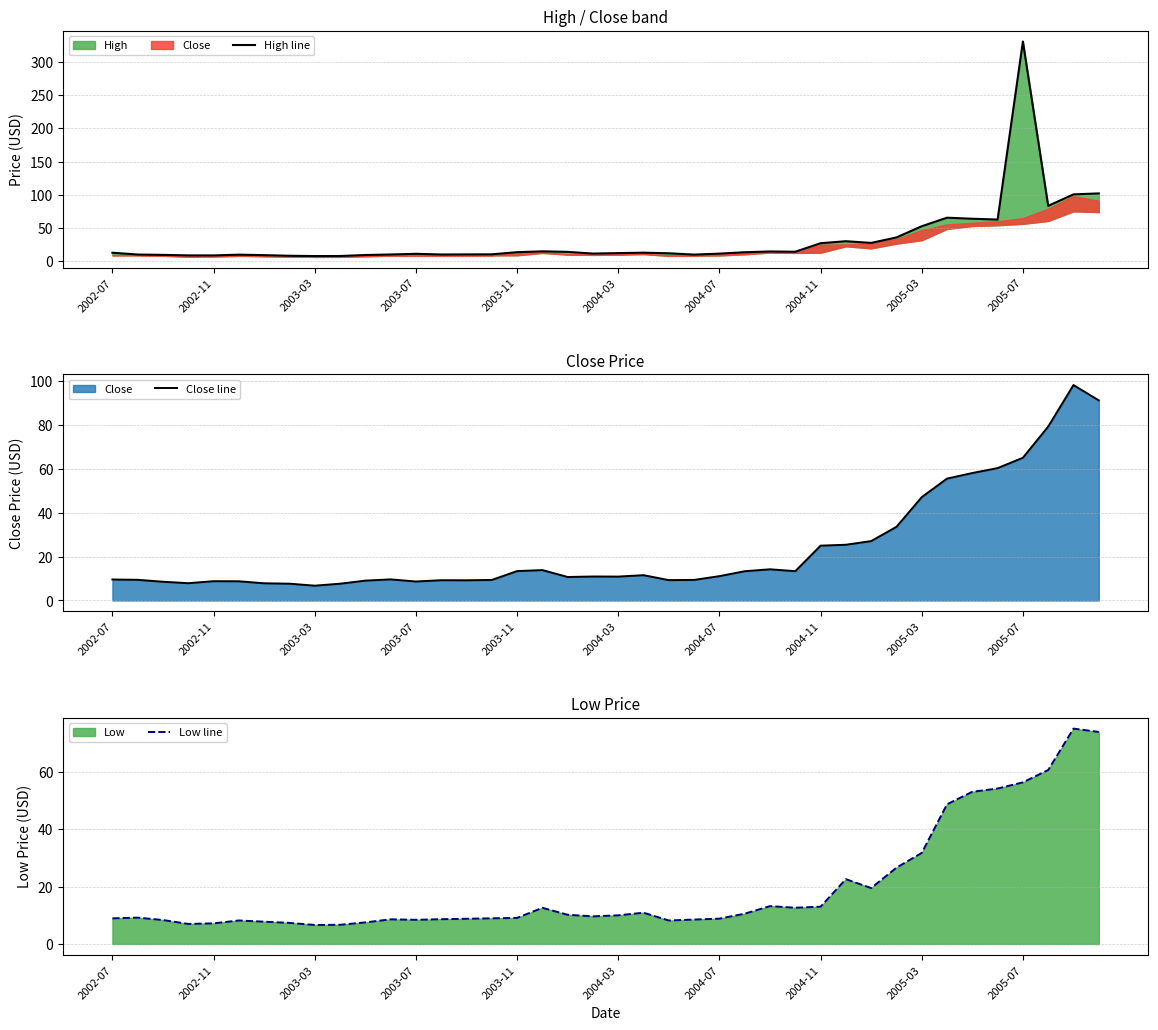

True or false: High line and Low line intersect in this chart.

False